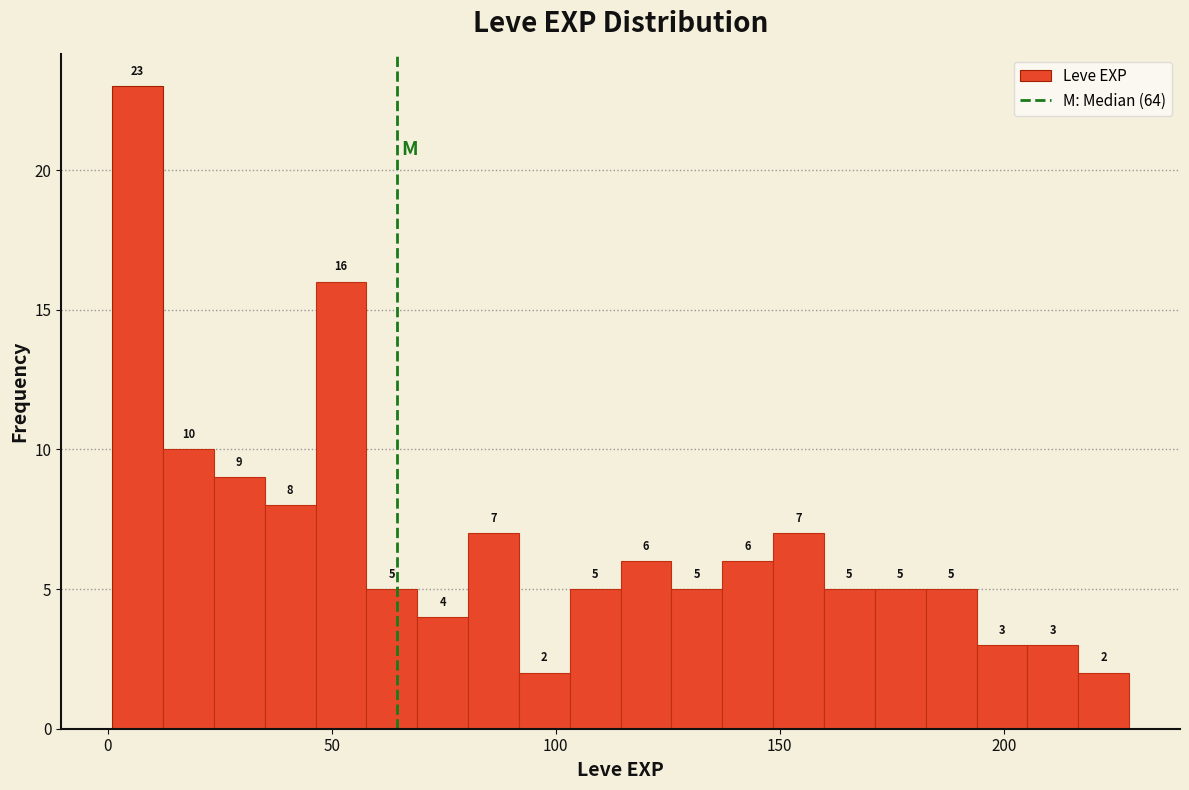

Read against the x-axis, roughly where is the centre of the tallest bar?

5